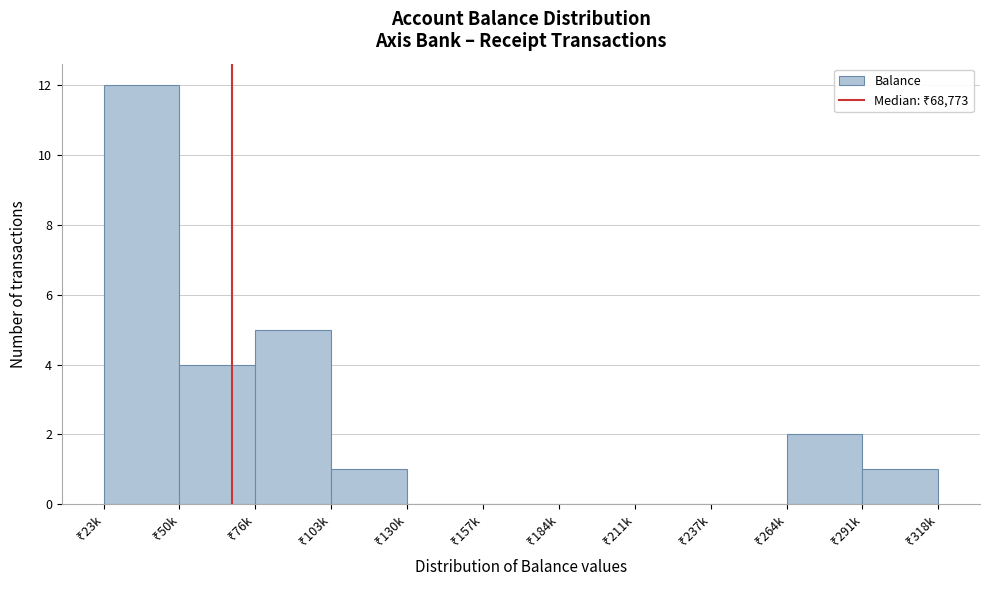

What is the sum of all values?

25